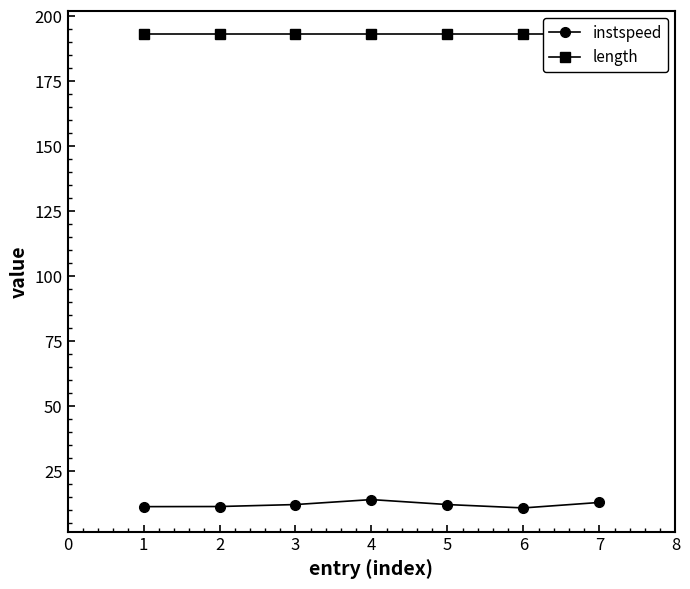

What are all the series names shown in the legend?

instspeed, length